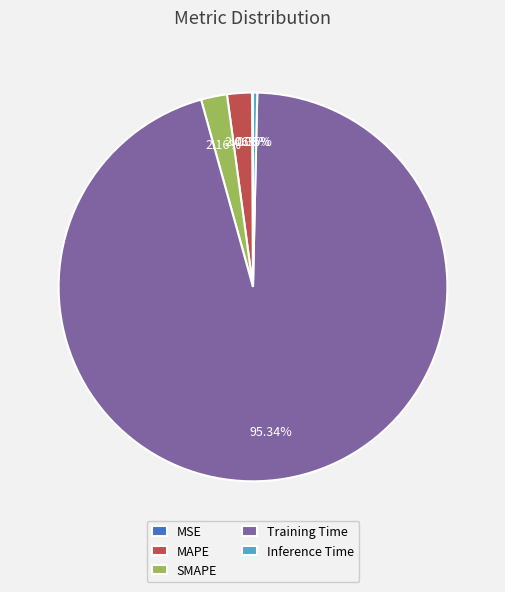

Which category has the biggest portion of the pie?

Training Time